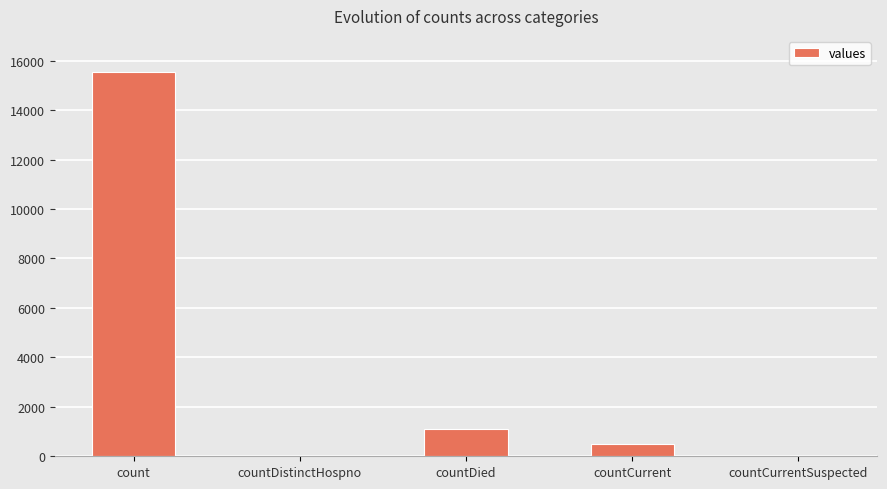

Which label corresponds to the largest value in the chart?

count